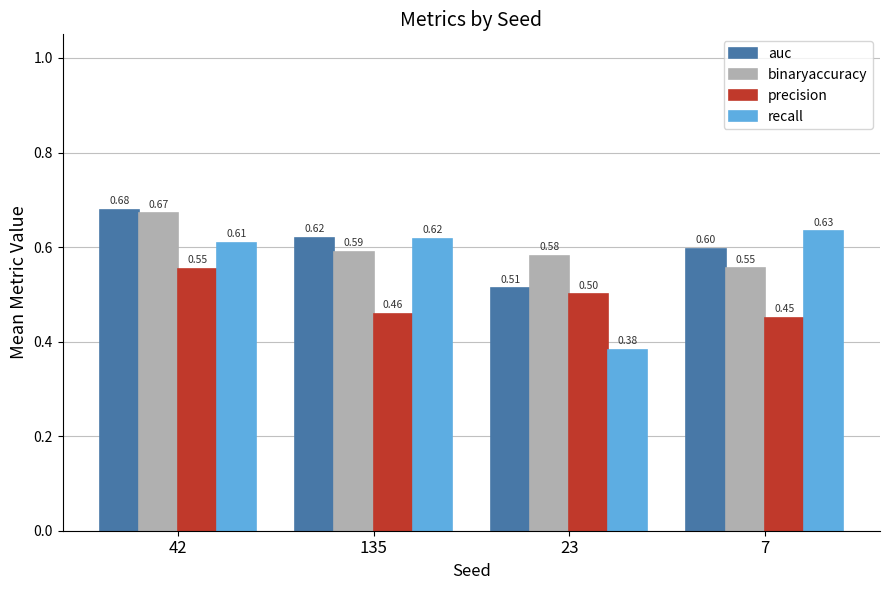

At how many categories does at least one series exceed 0?

4